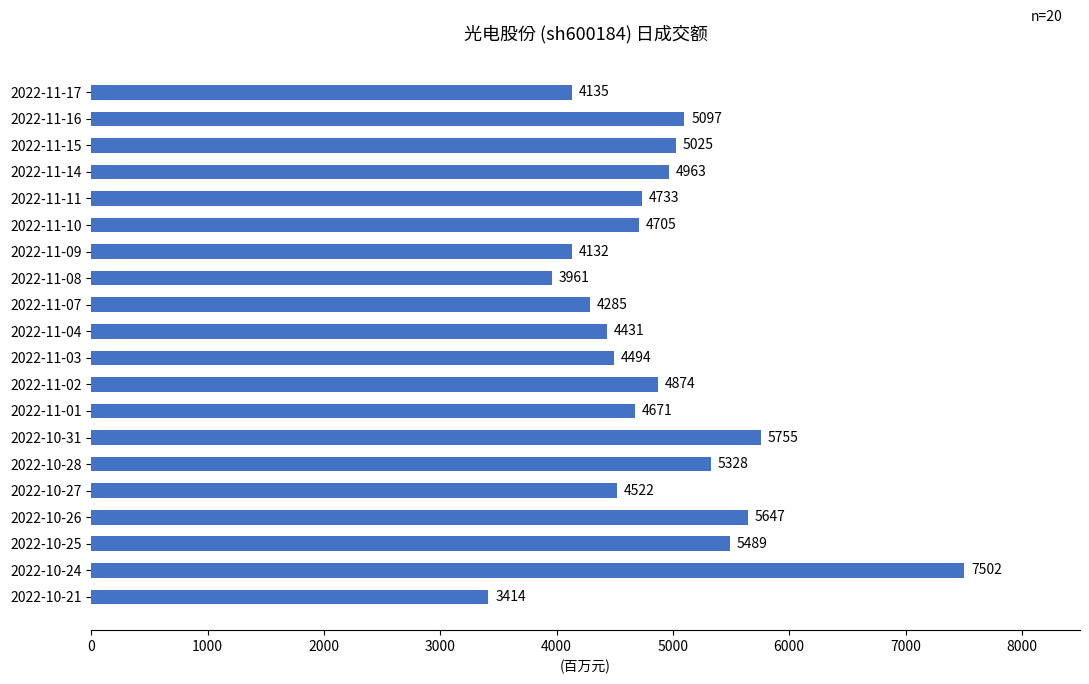

Is it true that the value at 2022-11-04 is 4431?

True